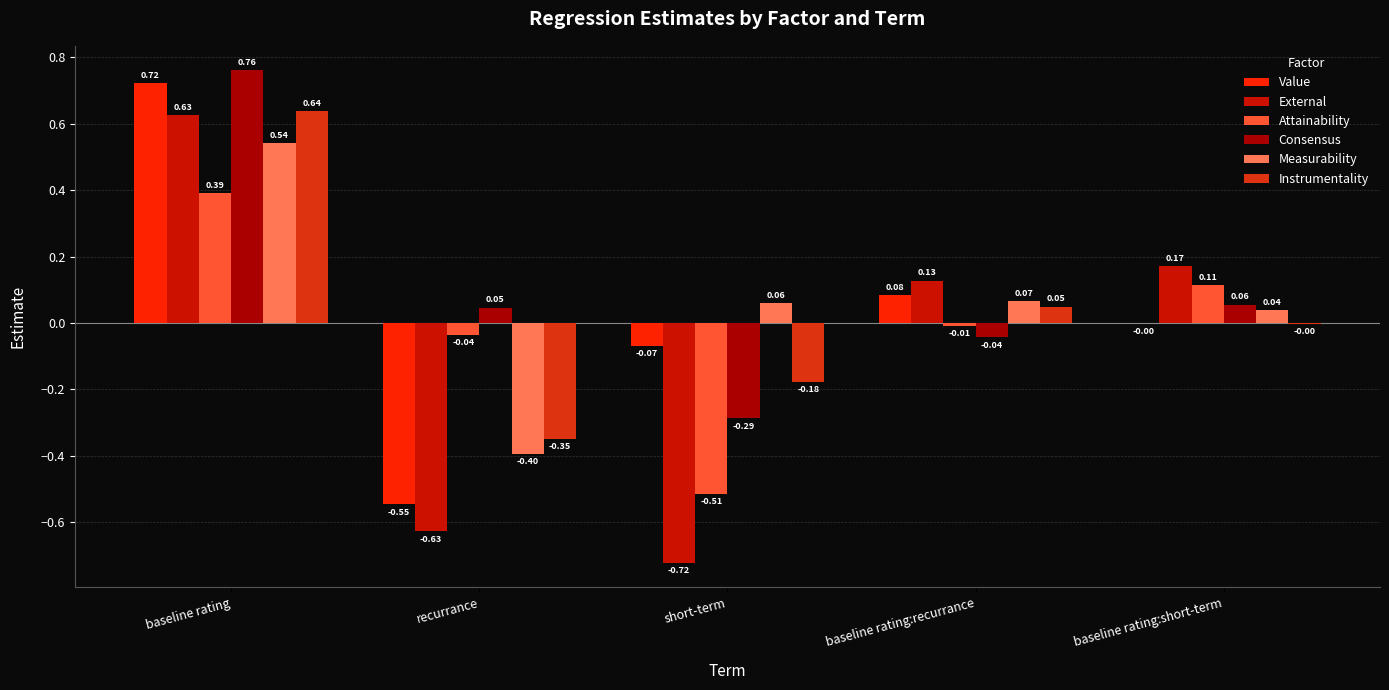

What is the difference between the External values at baseline rating:recurrance and recurrance?

0.8